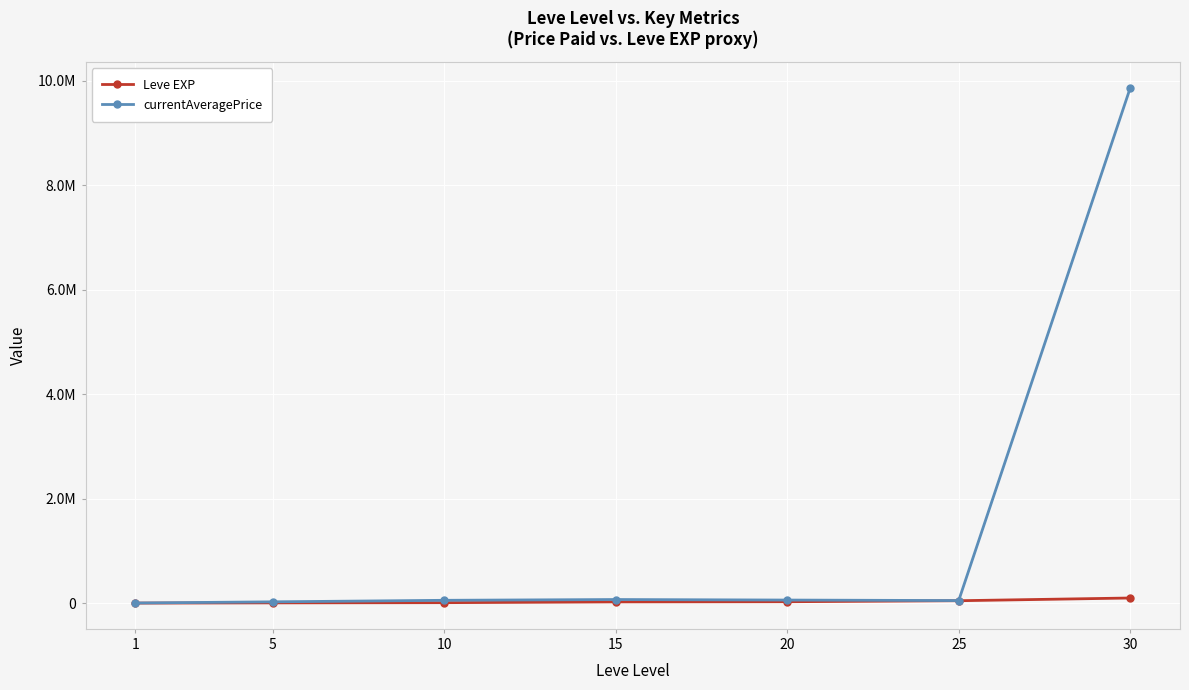

Reading right to left, what are all the values shown in this chart?

Leve EXP: 30=99220.0	25=47200.0	20=28010.0	15=24790.0	10=9990.0	5=6030.0	1=1690.0
currentAveragePrice: 30=9859710.0	25=50009.7	20=59806.7	15=70007.5	10=54995.0	5=25750.0	1=3307.0